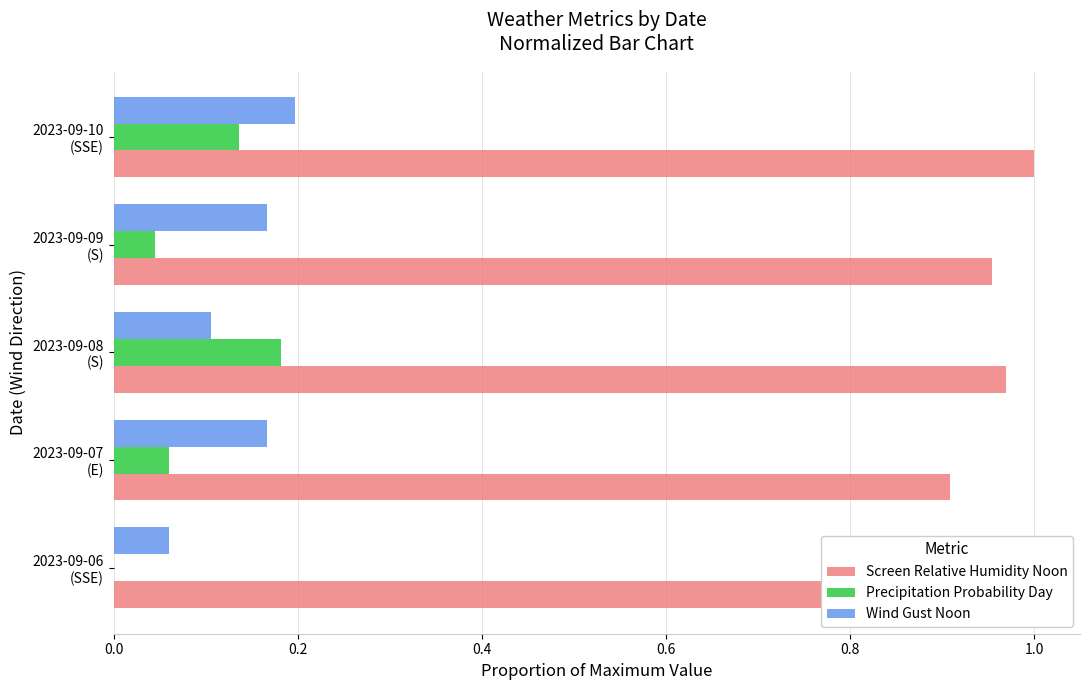

Which series has the largest total across all categories?

Screen Relative Humidity Noon